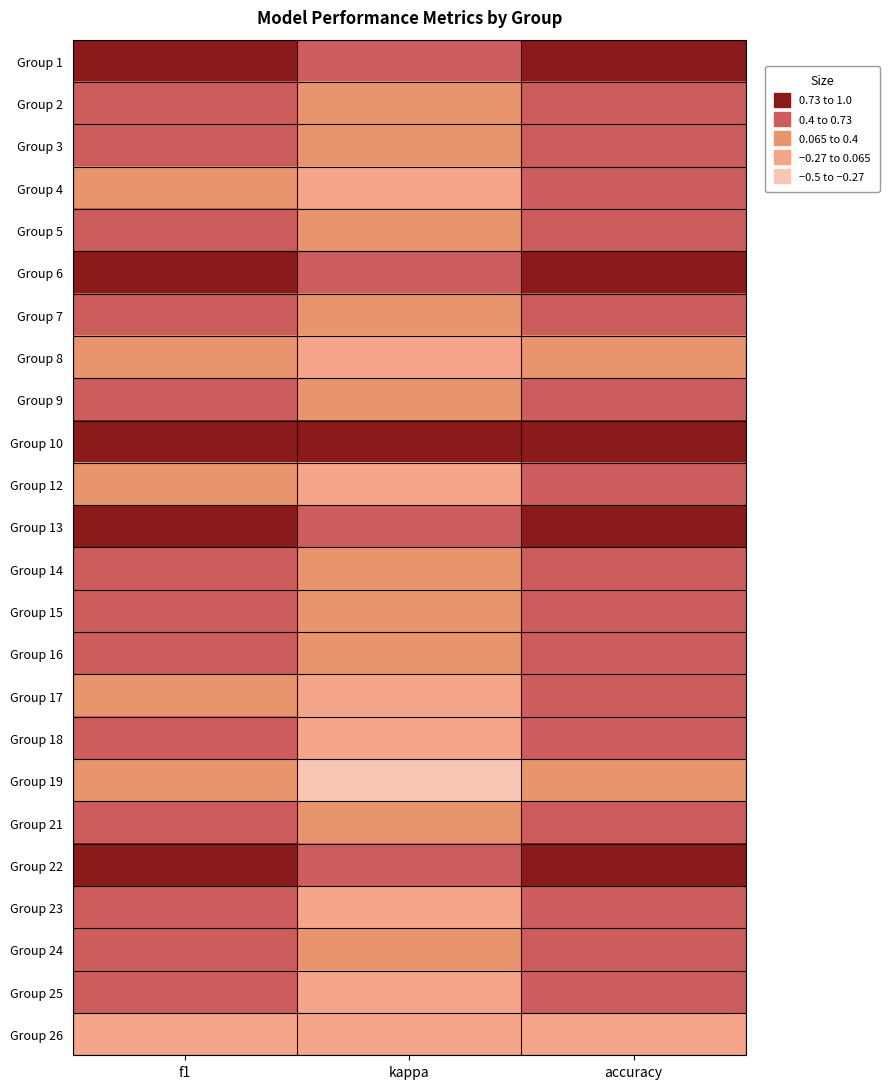

Rank the series at kappa from highest to lowest value.

Group 10, Group 22, Group 1, Group 6, Group 13, Group 15, Group 2, Group 24, Group 9, Group 7, Group 21, Group 3, Group 16, Group 14, Group 5, Group 18, Group 8, Group 12, Group 26, Group 4, Group 23, Group 17, Group 25, Group 19